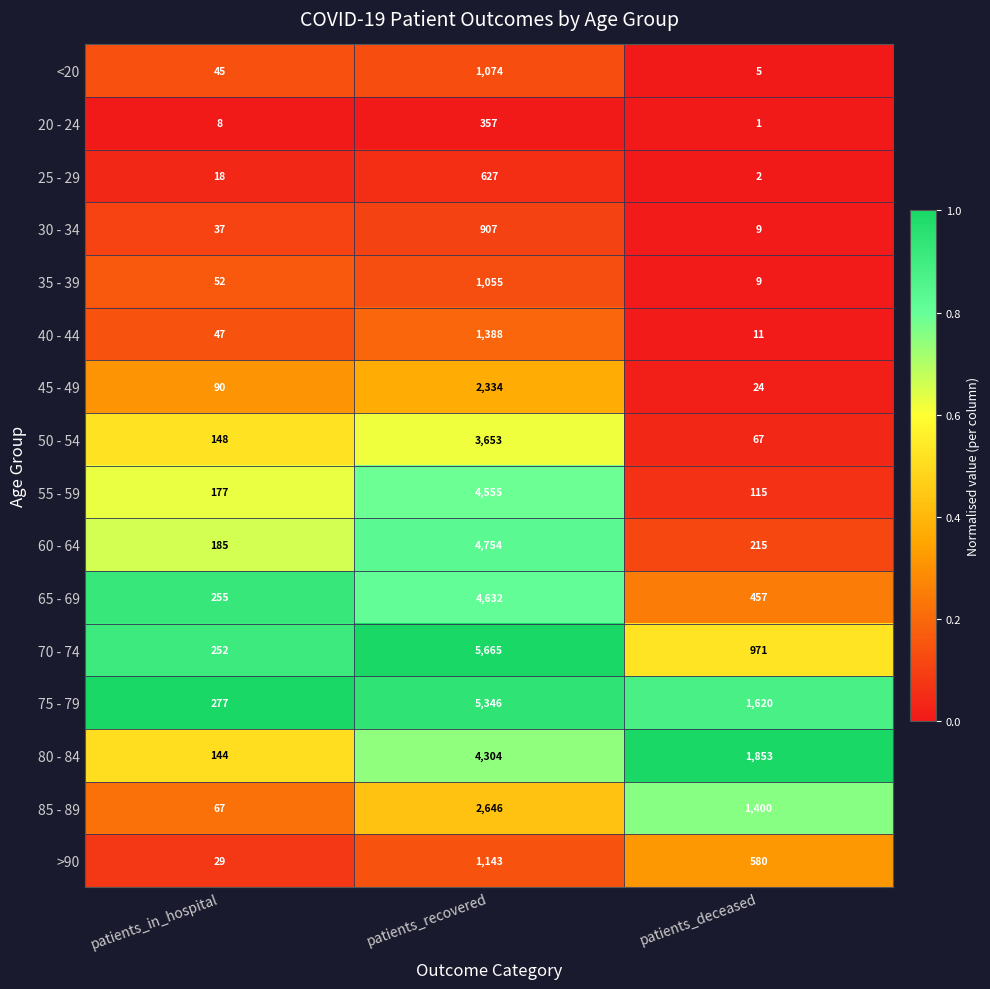

What is the sum of the 65 - 69 values at patients_recovered and patients_deceased?

5089